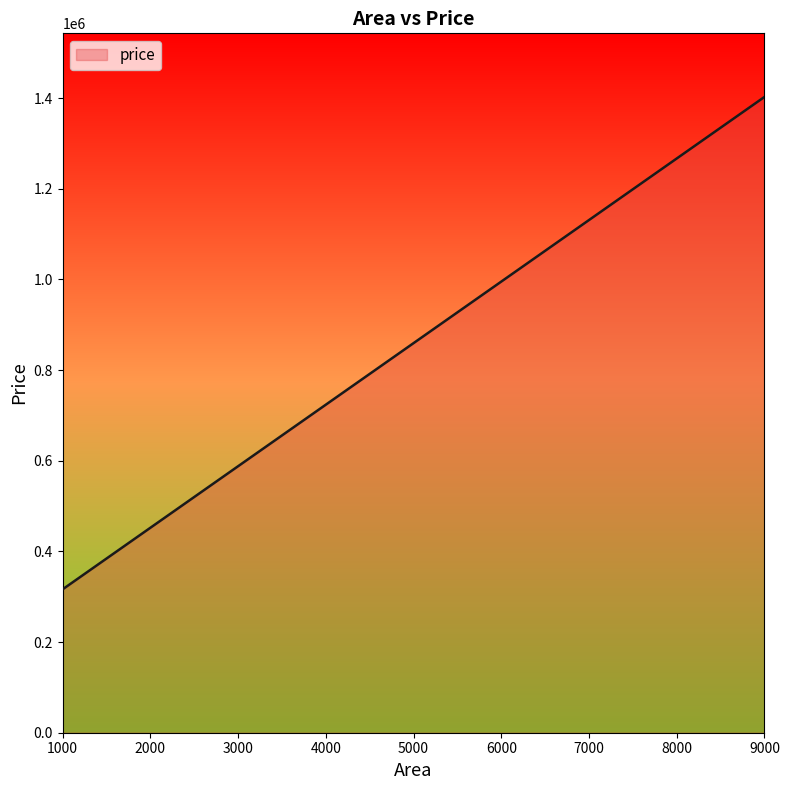

What is the difference between the maximum and minimum values?

1086301.4